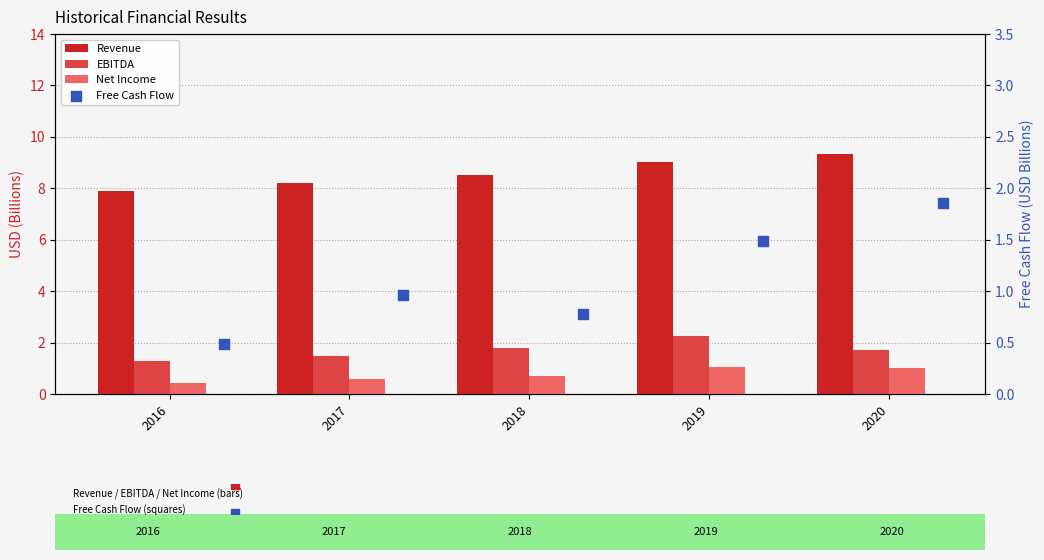

Which series has the largest total across all categories?

Revenue